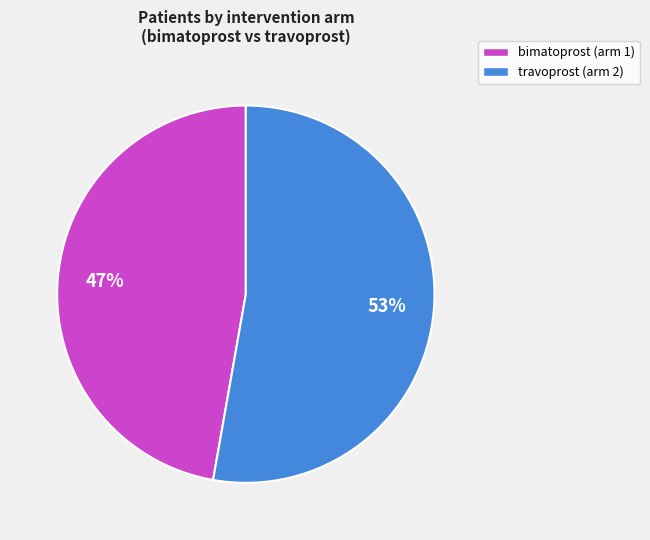

Approximately how many times larger is the value at bimatoprost (arm 1) compared to travoprost (arm 2)?

0.9